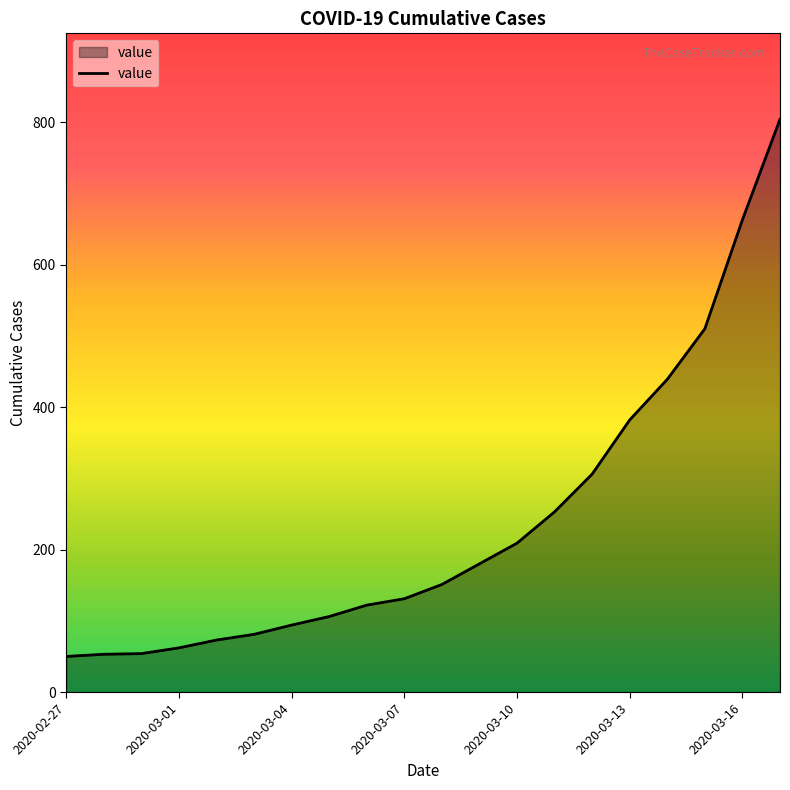

What is the minimum value shown in the chart?

50